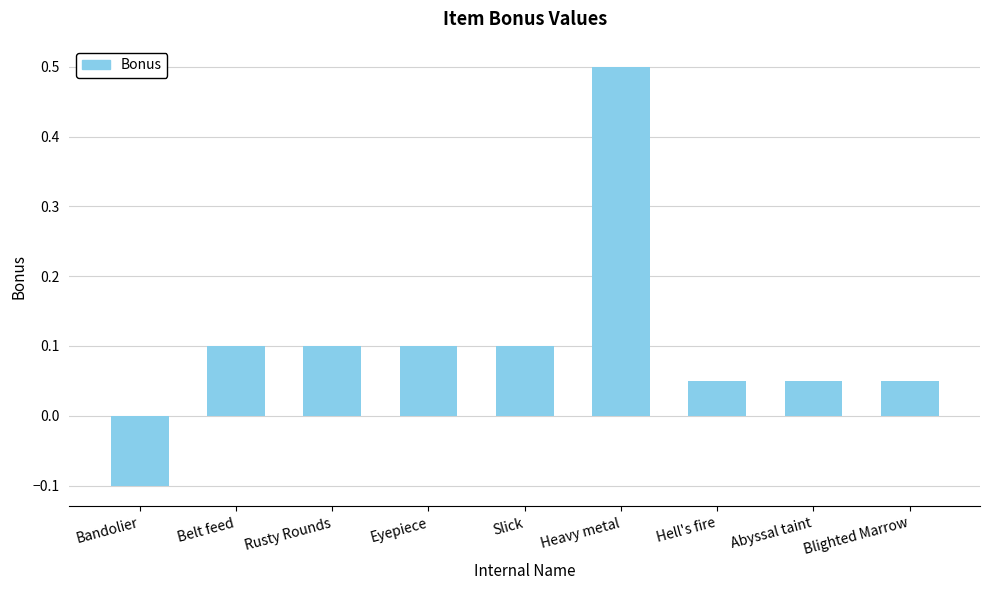

What is the maximum value shown in the chart?

0.5